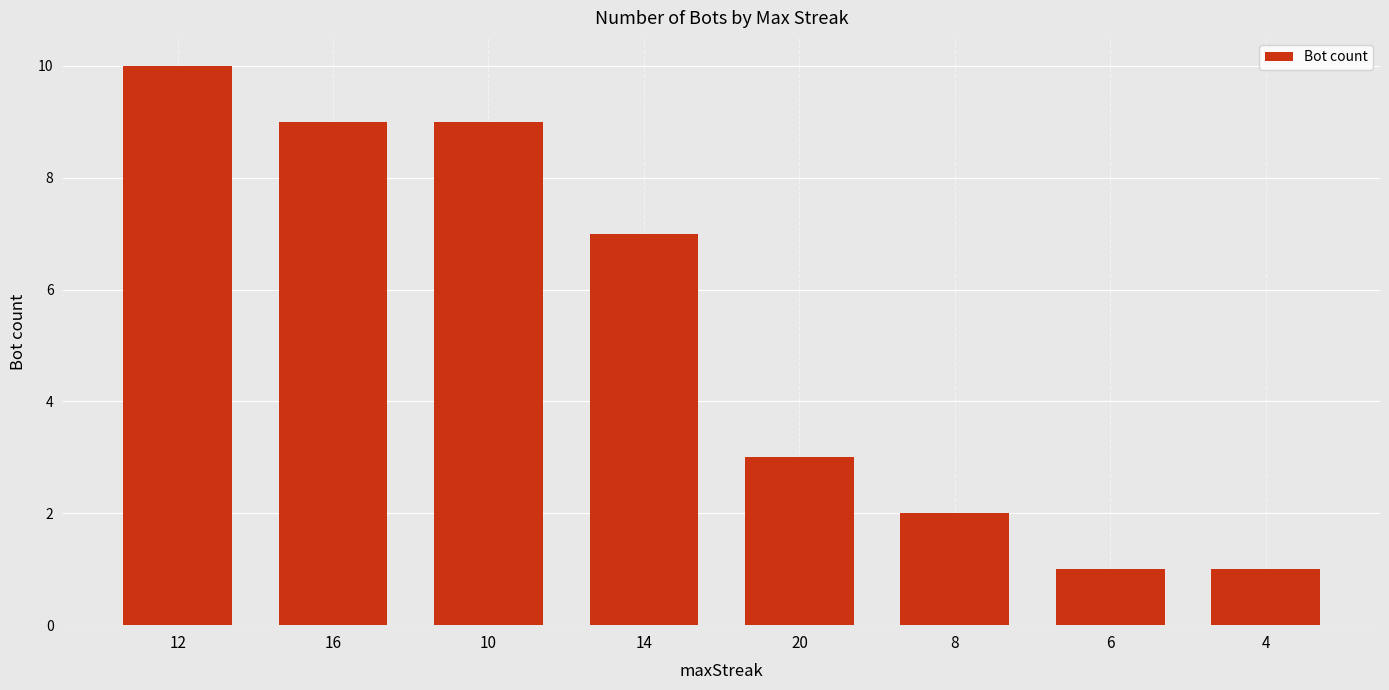

What is the difference between the maximum and minimum values?

9